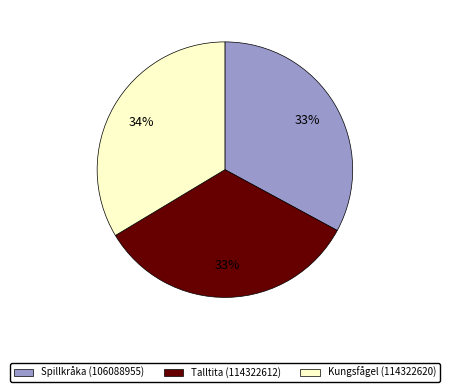

Which has a higher value, Spillkråka (106088955) or Kungsfågel (114322620)?

Kungsfågel (114322620)